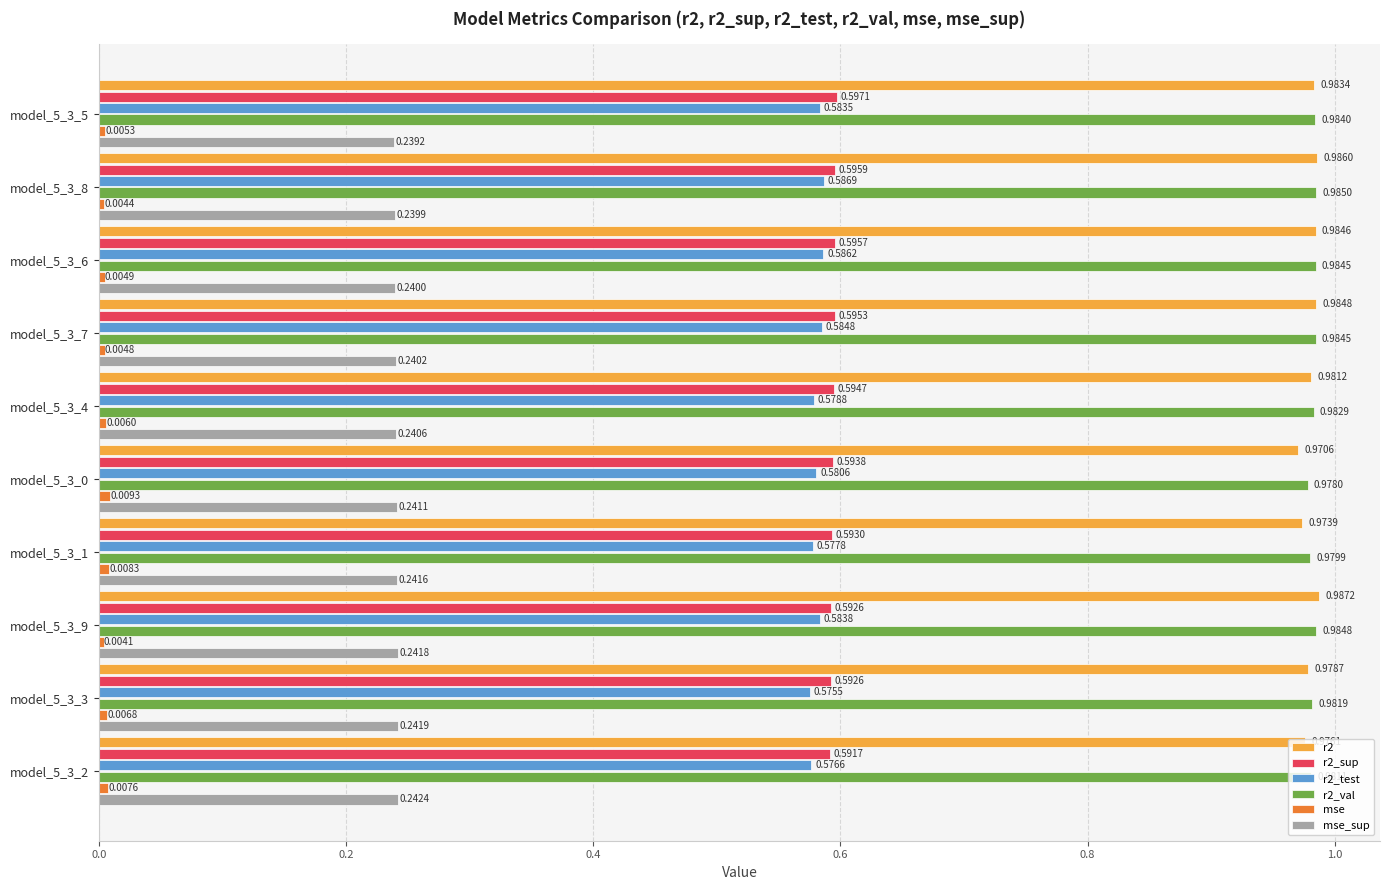

At how many categories does at least one series exceed 0?

10